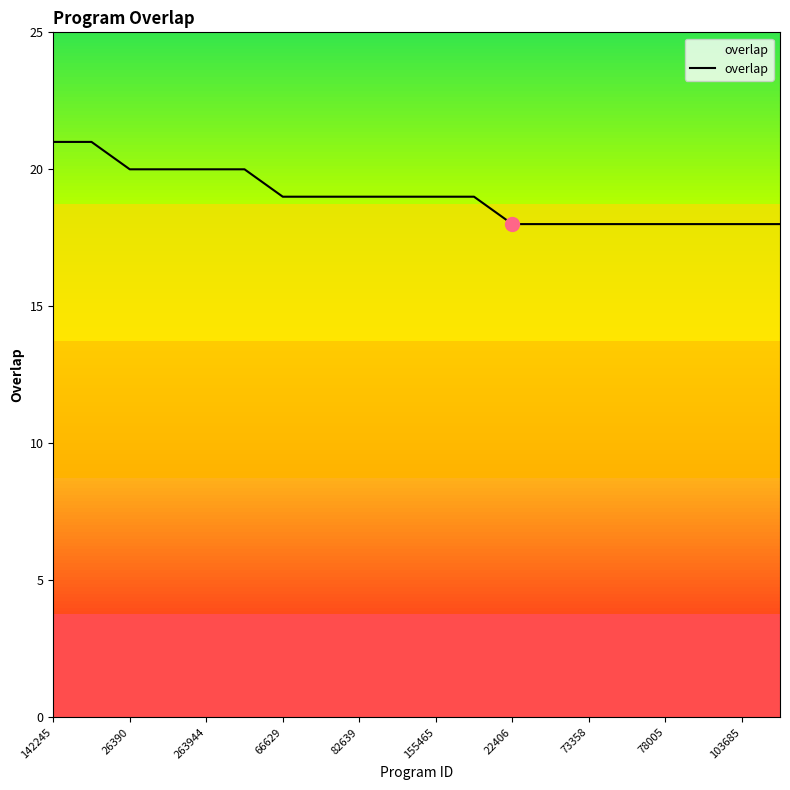

What is the difference between the maximum and minimum values?

3